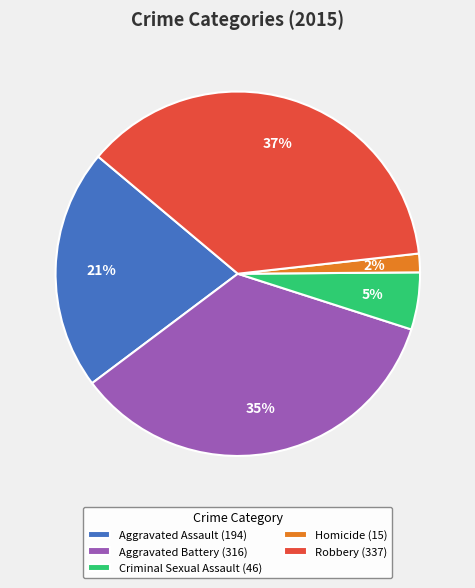

What is the smallest slice in the pie chart?

Homicide